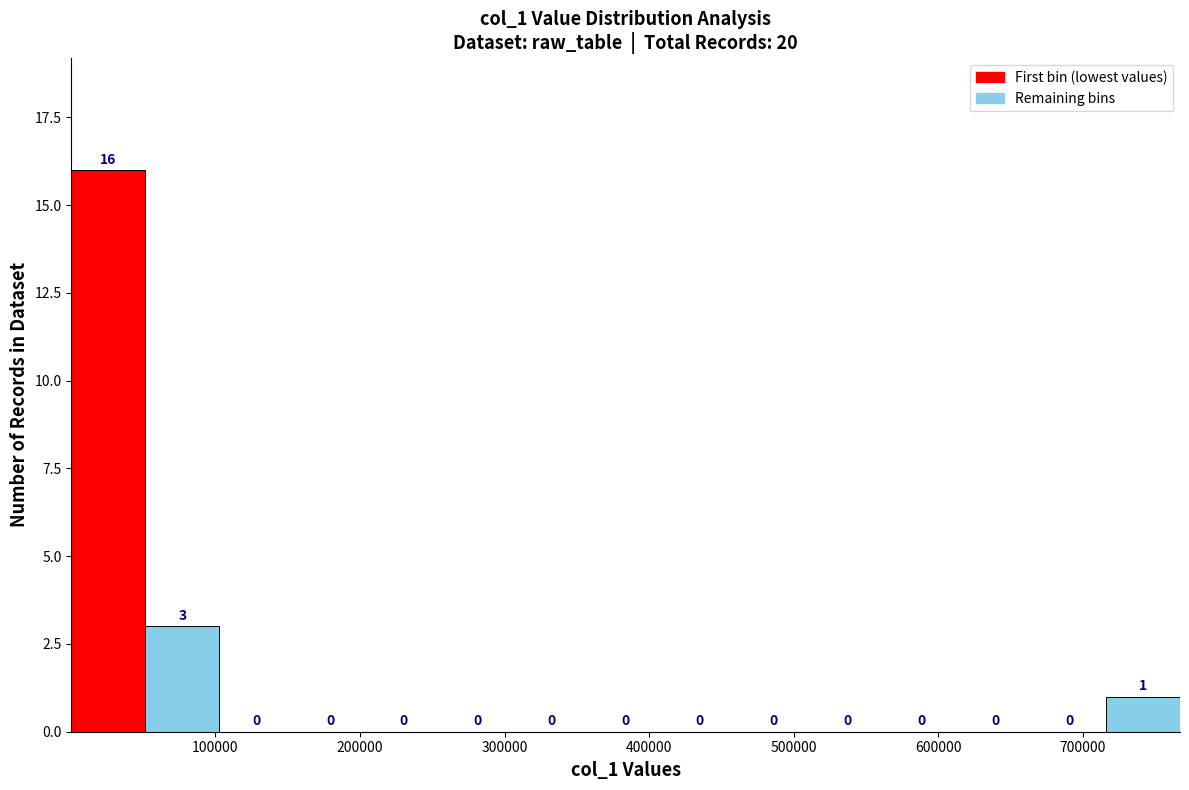

What is the height of the bar covering 50000 to 100000 on the x-axis? The bar edges are not printed on the chart, so give them approximately, as read against the axis.

3